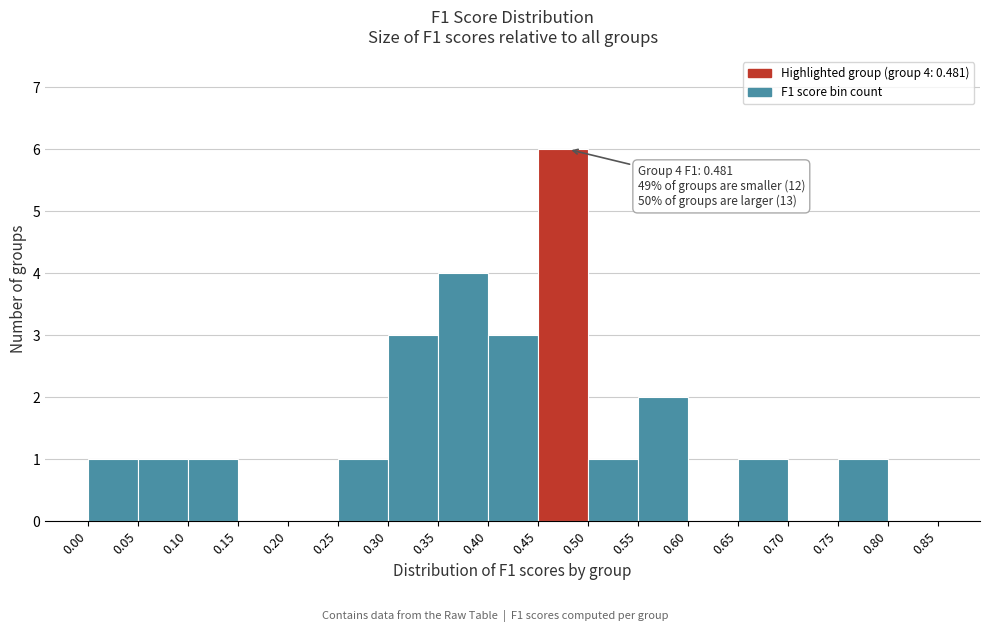

Over which range of the x-axis is the bar tallest?

0.45 to 0.50